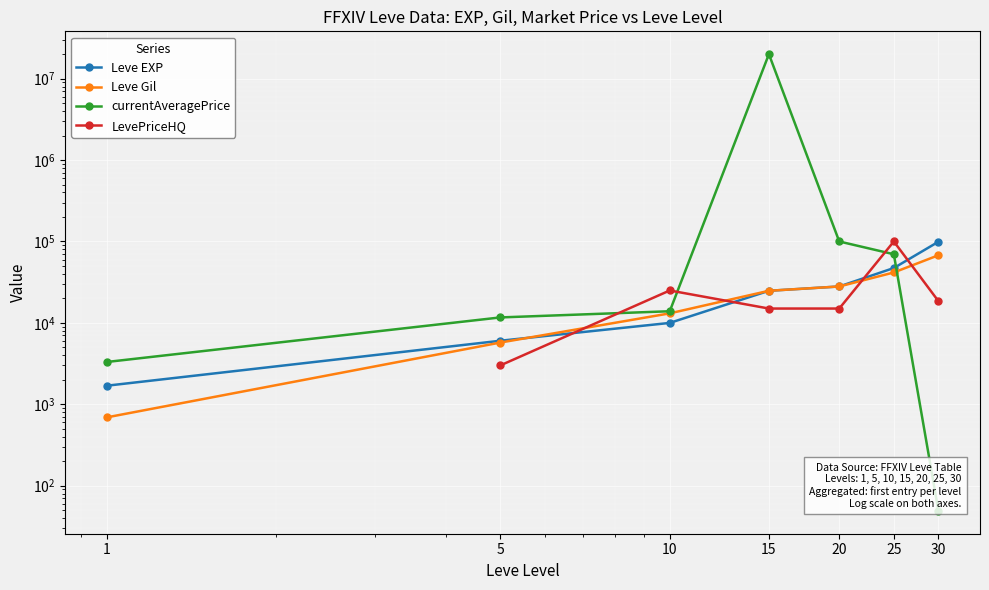

How many lines are shown in the chart?

4